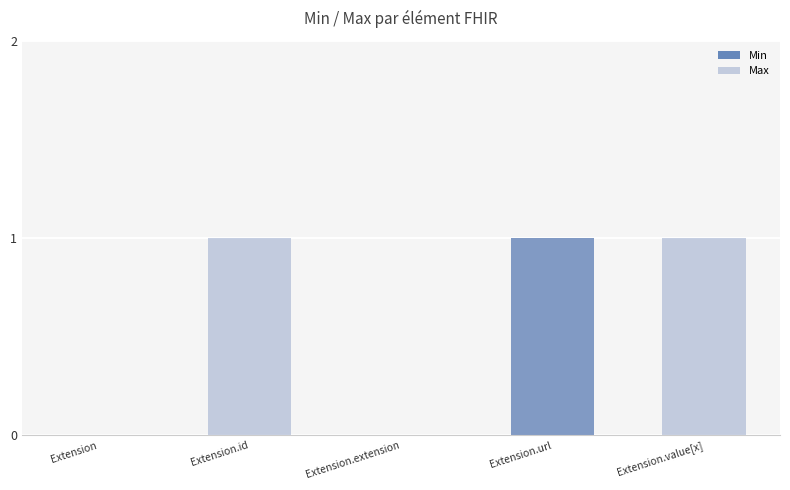

Rank the series by their average value, from highest to lowest.

Max, Min